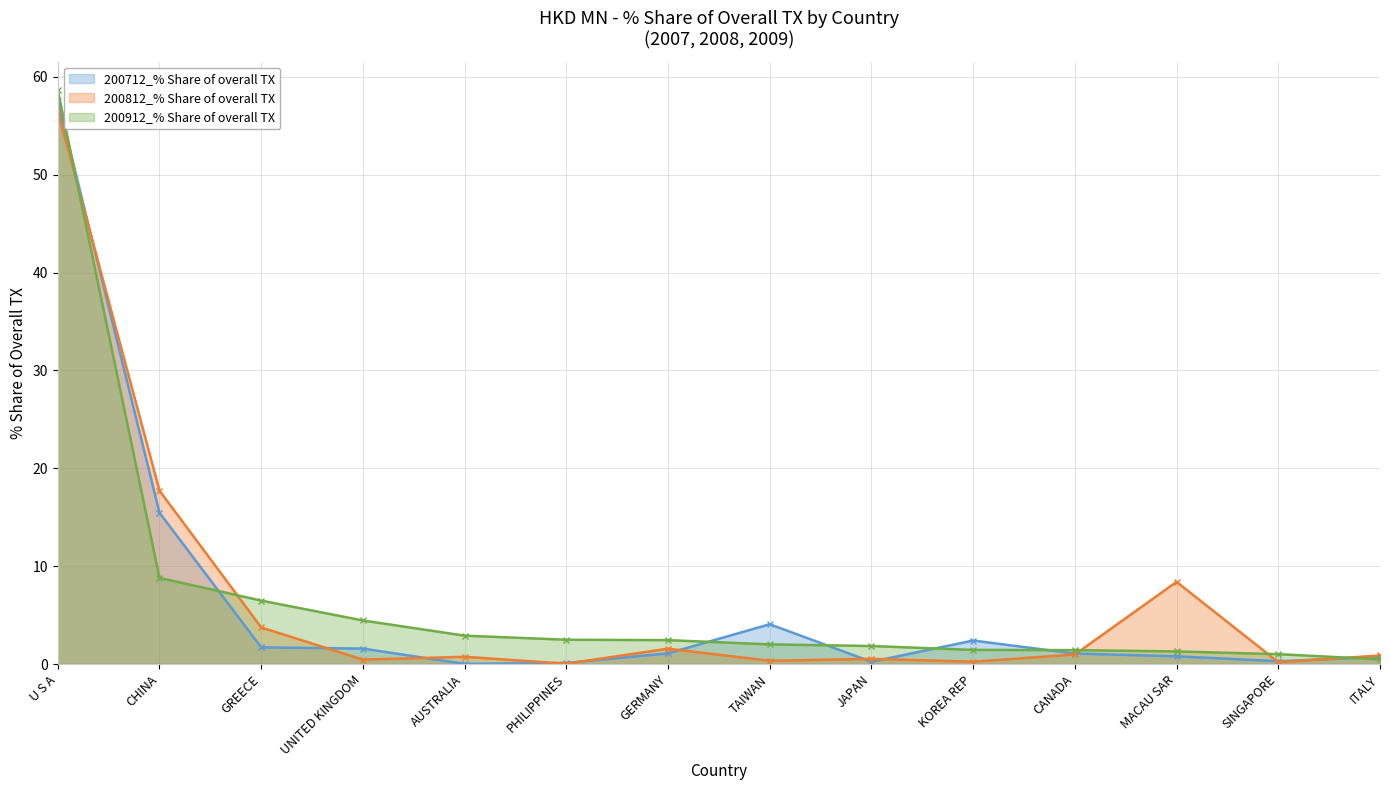

What is the total value across all series at UNITED KINGDOM?

6.5